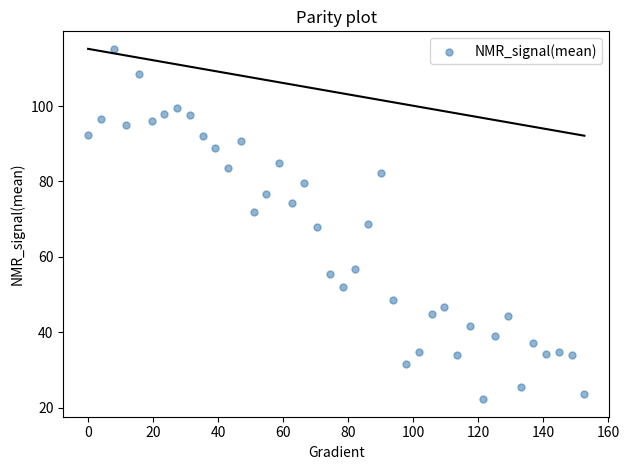

What is the range of Y values (max minus min)?

92.9